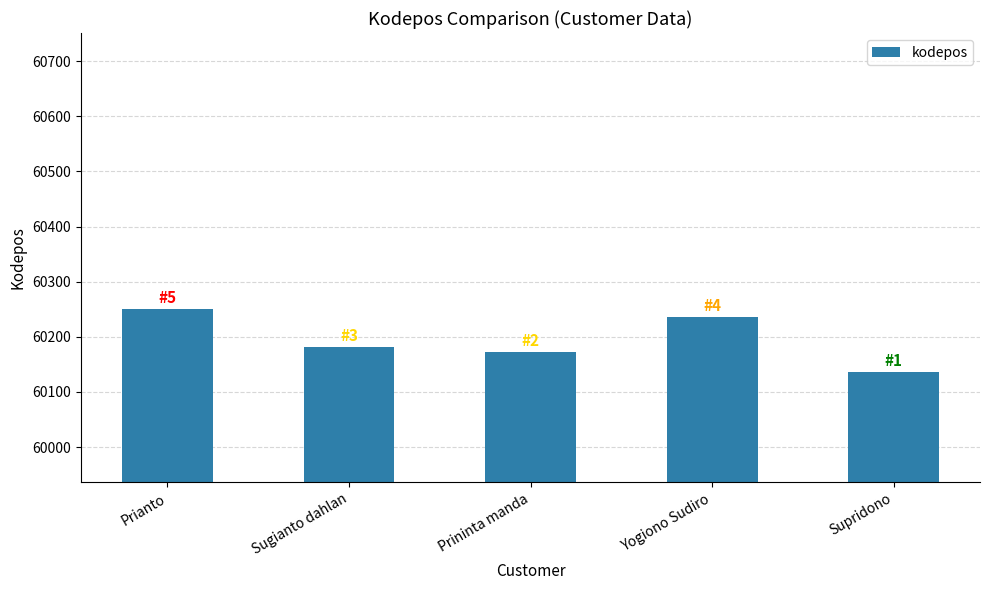

What is the value of the 4th bar from the left?

60236